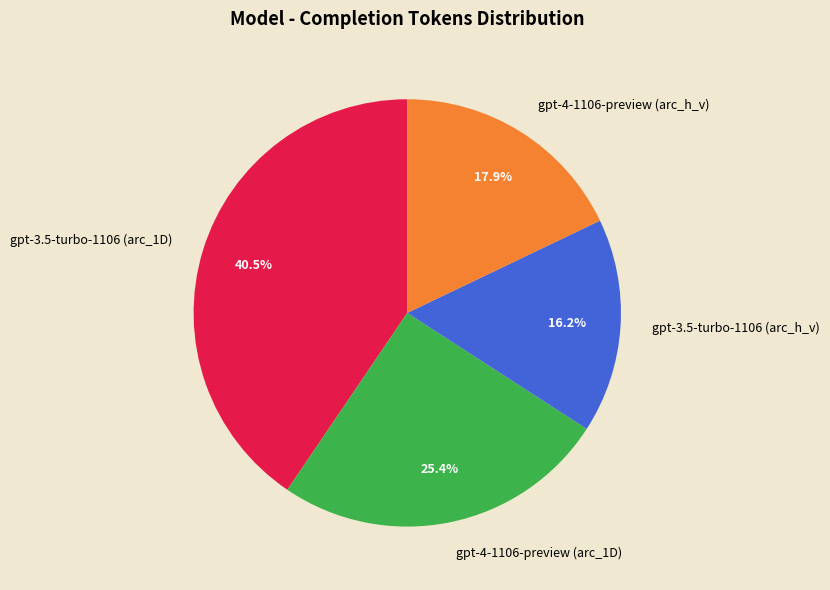

Is it true that gpt-3.5-turbo-1106 (arc_h_v) is 27% of the pie?

False